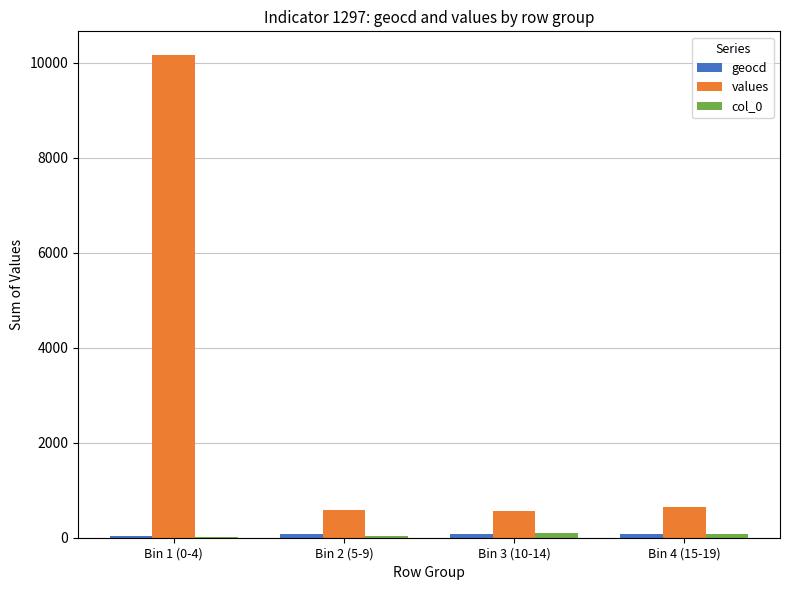

How many distinct data groups are displayed?

3